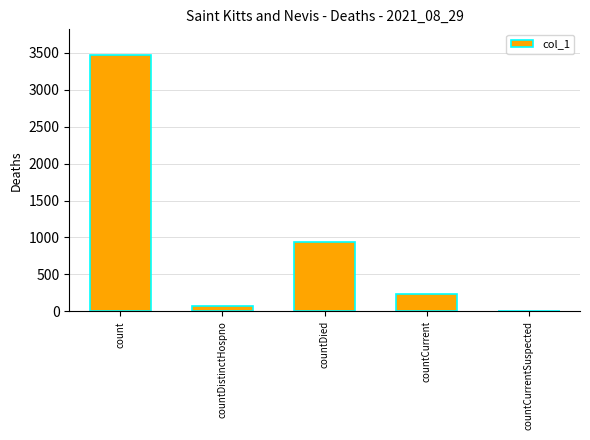

What is the change in value from count to countCurrent?

-3234